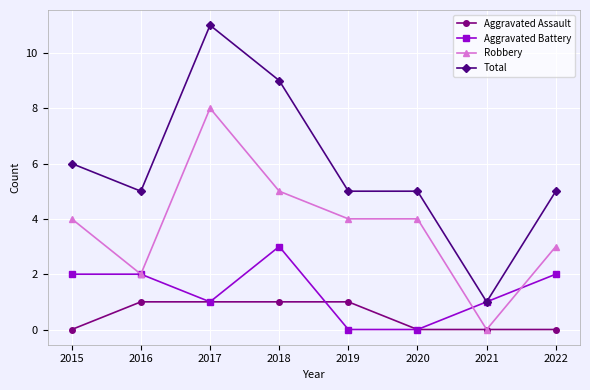

What is the difference between the maximum and second lowest values in the Aggravated Battery series?

3